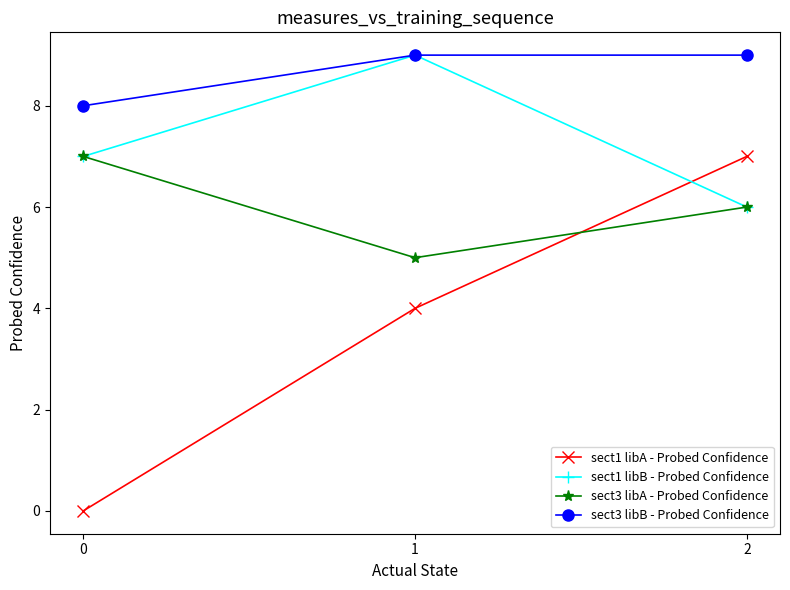

Reading left to right, what are all the values shown in this chart?

sect1 libA - Probed Confidence: 0	4	7
sect1 libB - Probed Confidence: 7	9	6
sect3 libA - Probed Confidence: 7	5	6
sect3 libB - Probed Confidence: 8	9	9